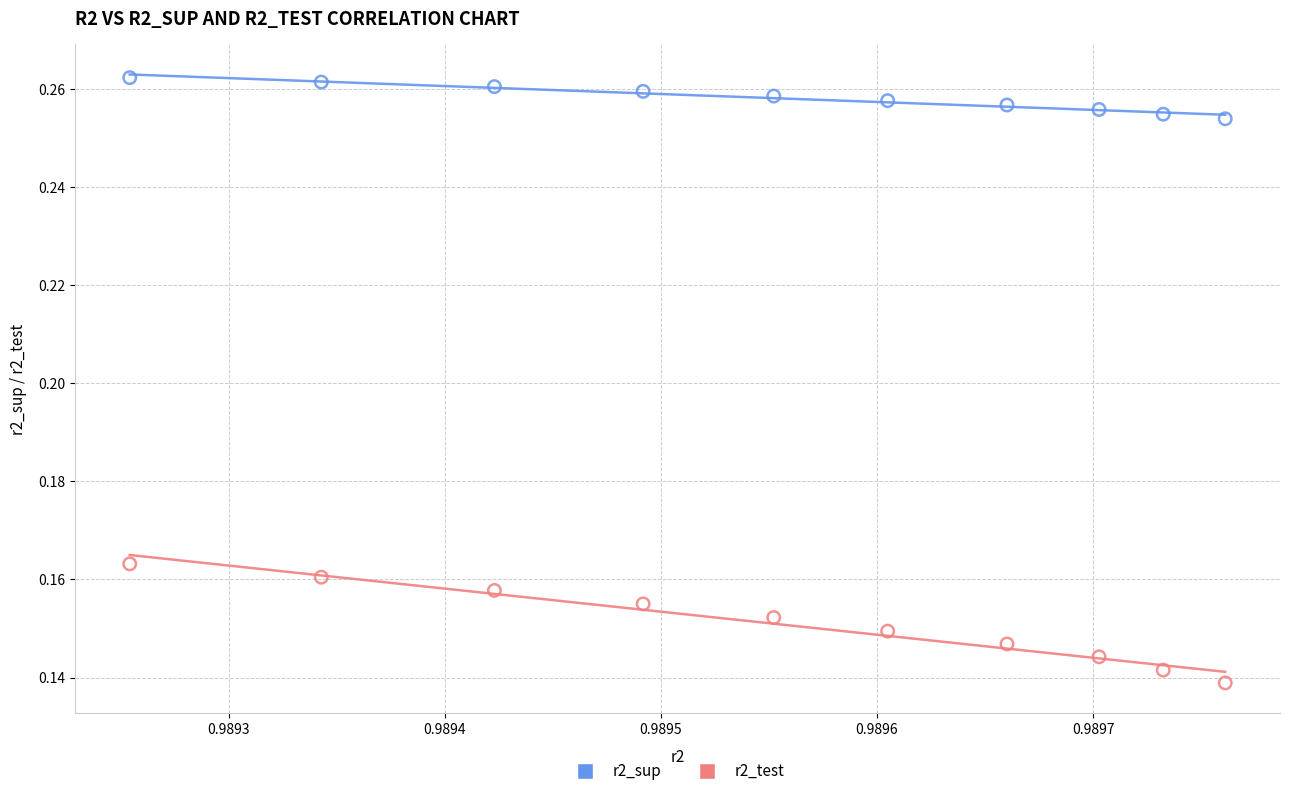

Which series contains the lowest Y value?

r2_test